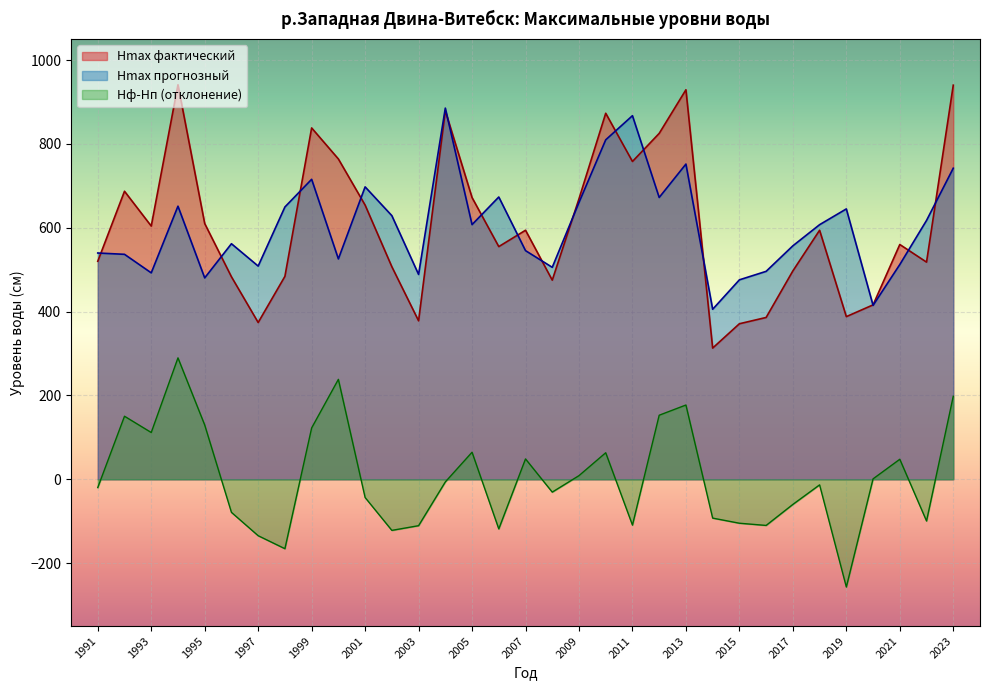

True or false: Hmax фактический and Hф-Hп cross at least once.

False